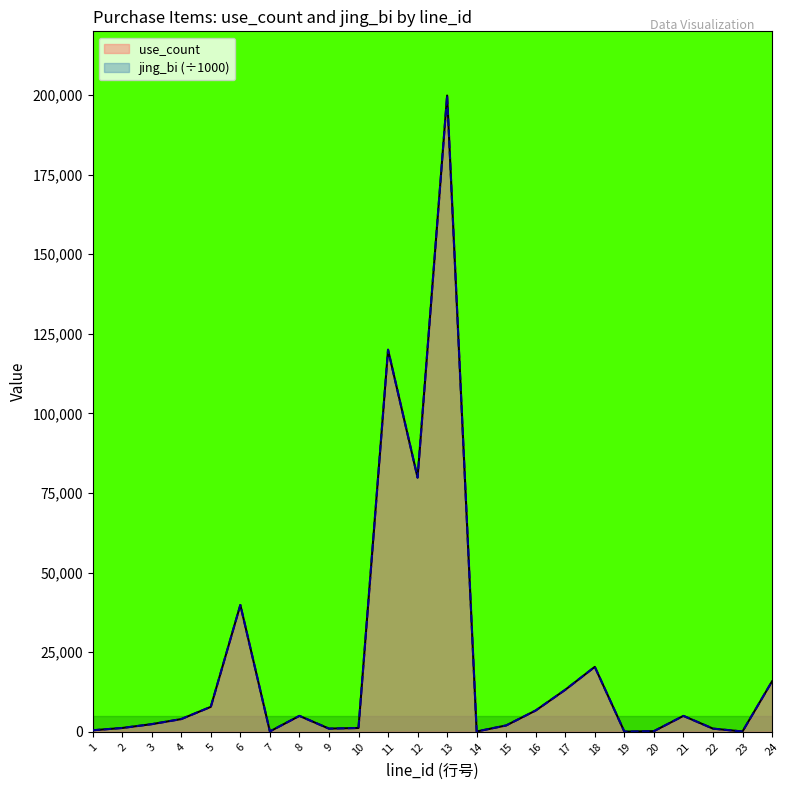

What is the sum of the use_count values at 3 and 7?

2520